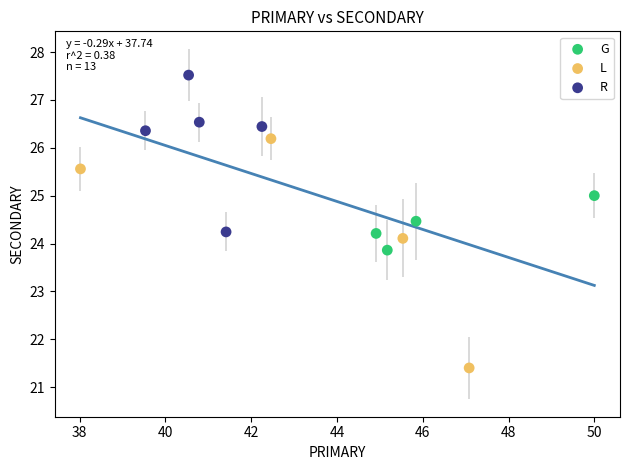

Which series reaches the maximum Y coordinate?

R